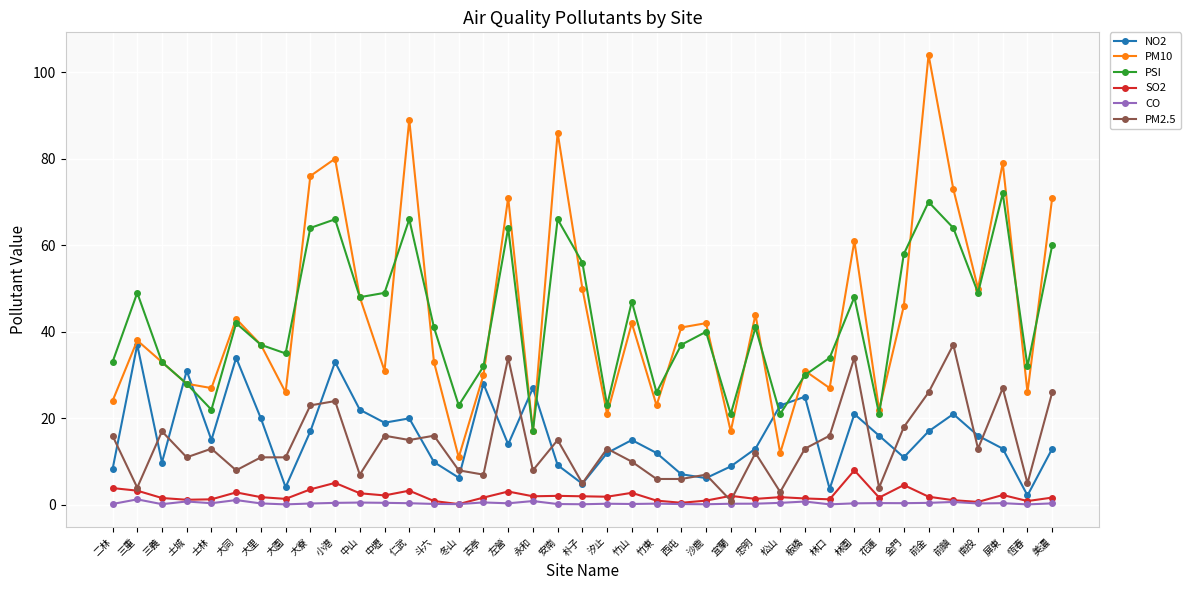

What is the maximum value shown in the chart?

104.0